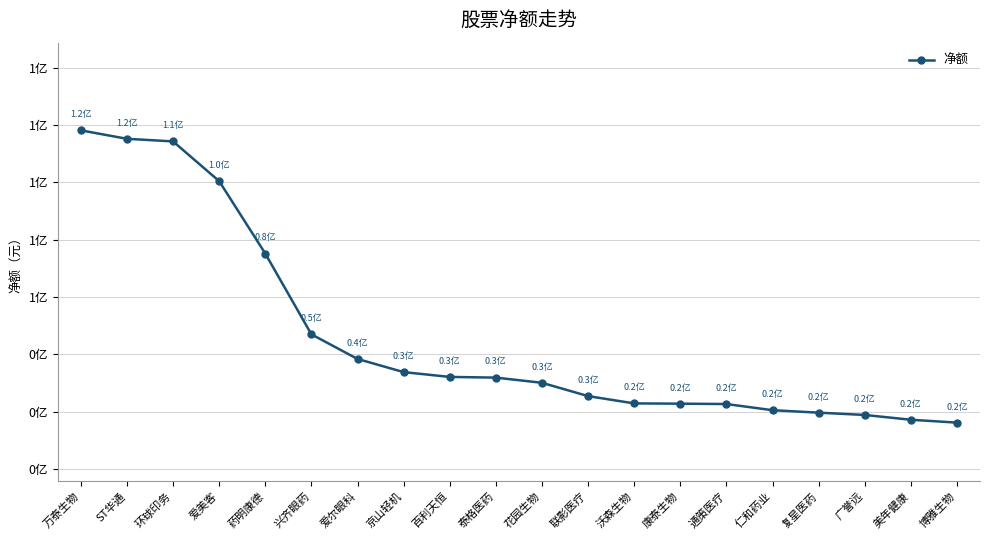

What is the change in value from 药明康德 to 美年健康?

-58002781